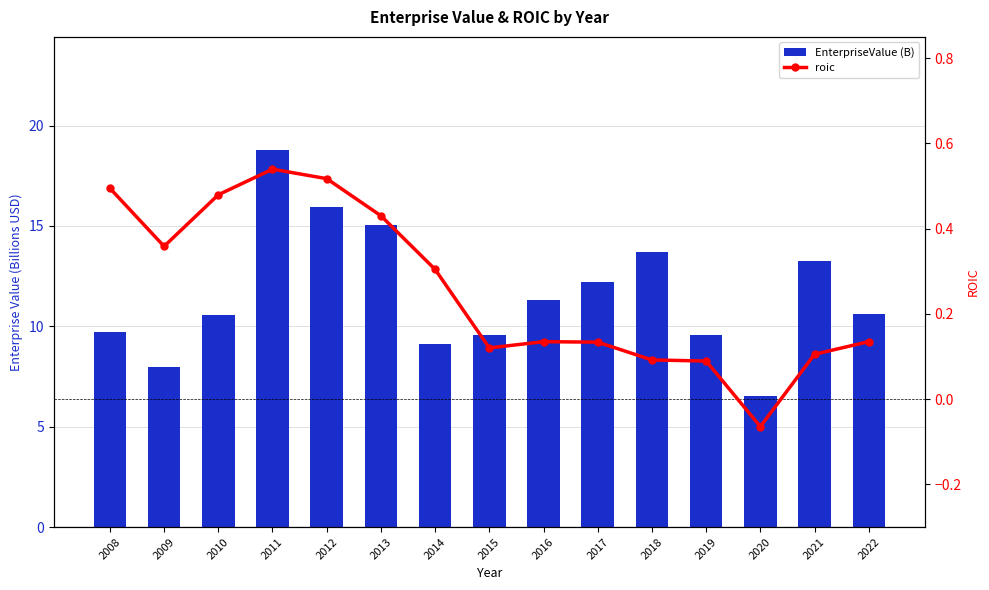

What is the difference between the roic values at 2013 and 2009?

0.1